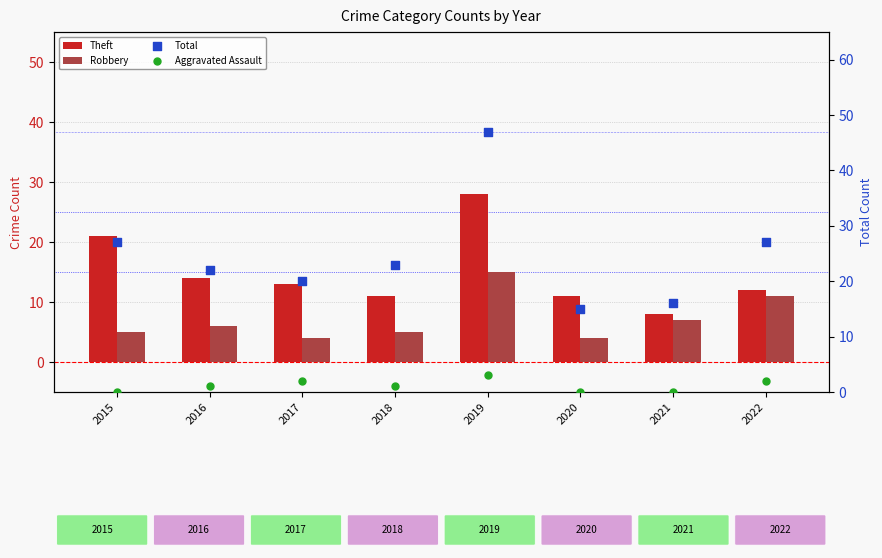

Which series reaches the maximum Y coordinate?

Total